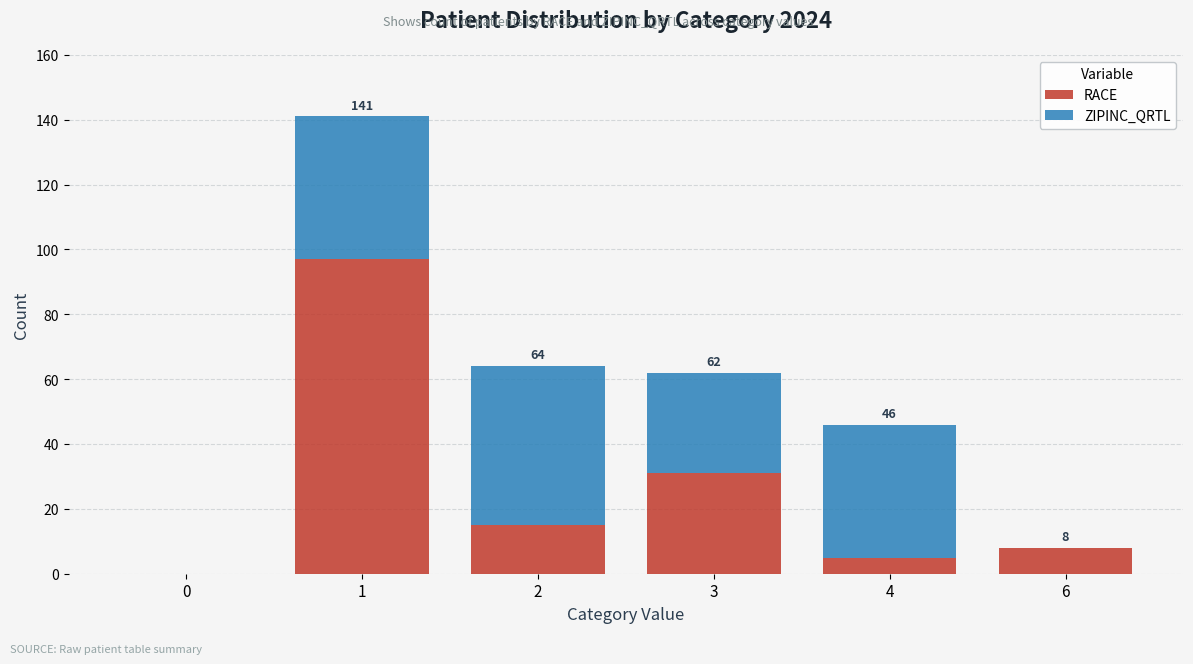

What is the total value across all series at 2?

64